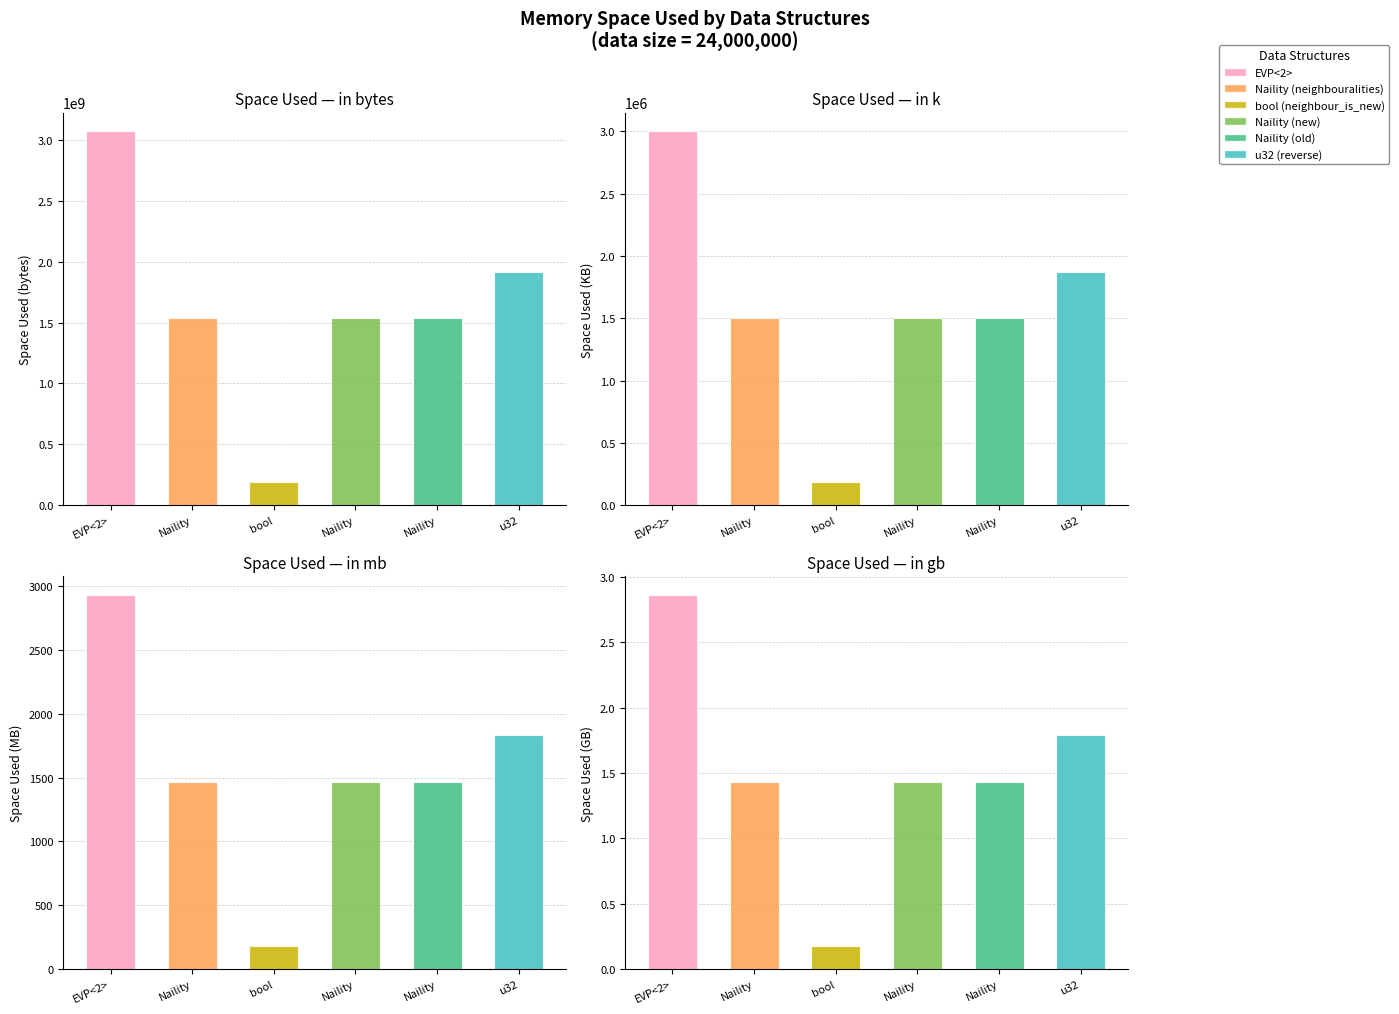

Is it true that in bytes equals 1536000000.0 at Naility?

True